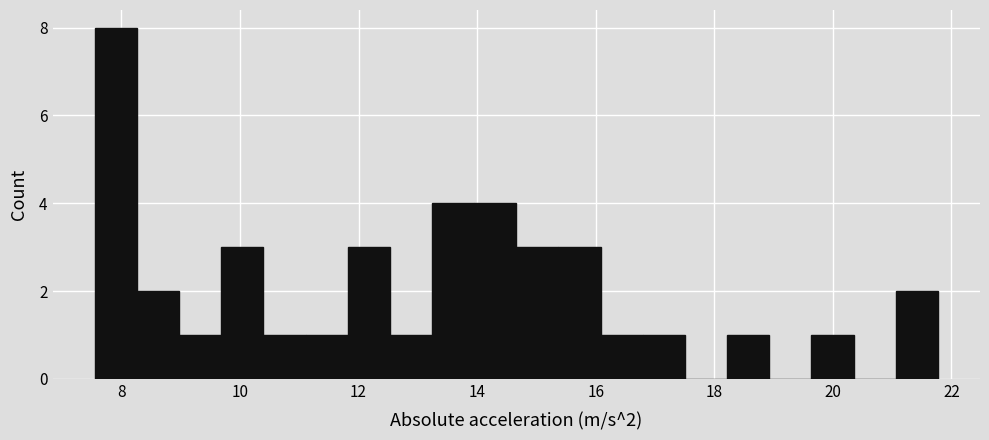

Around what value on the x-axis is the tallest bar? Give the approximate position of its centre, as read against the axis.

8.0